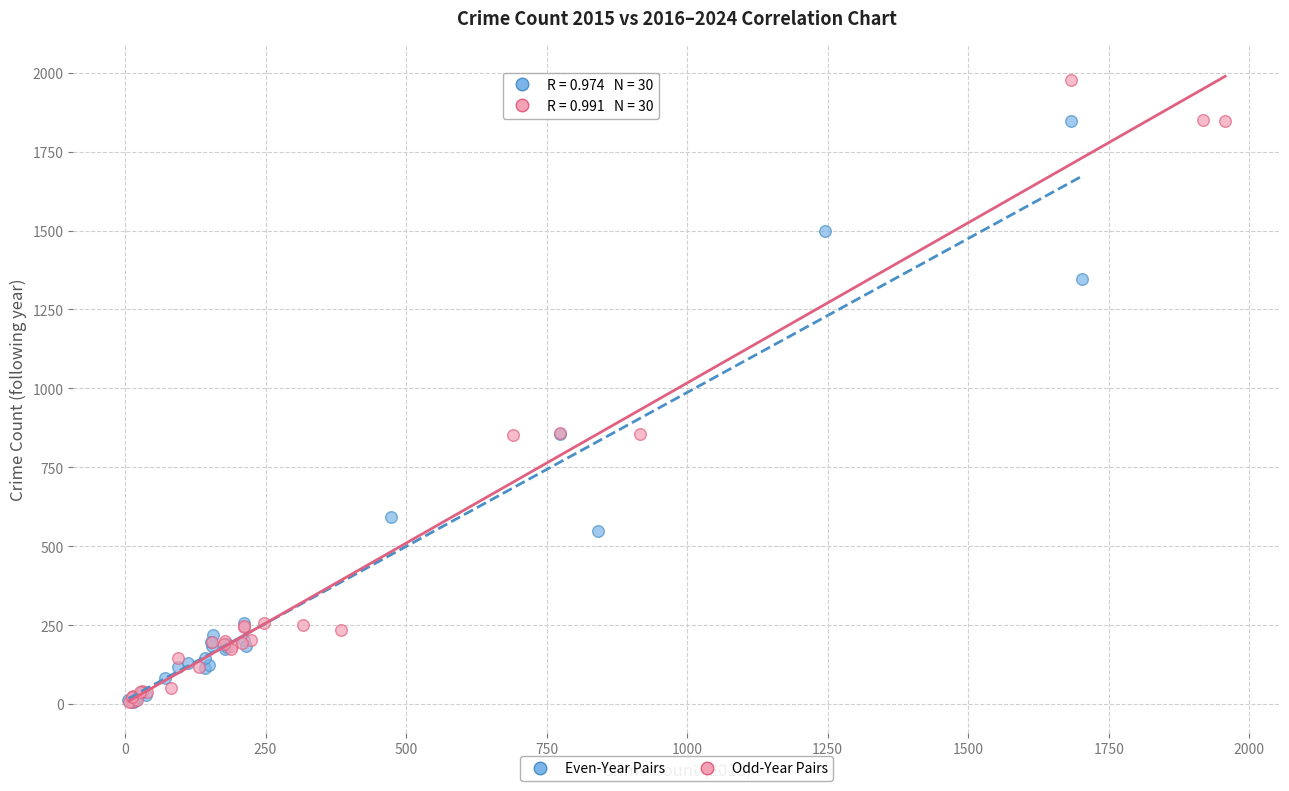

Which series has the widest spread of Y values?

Odd-Year Pairs